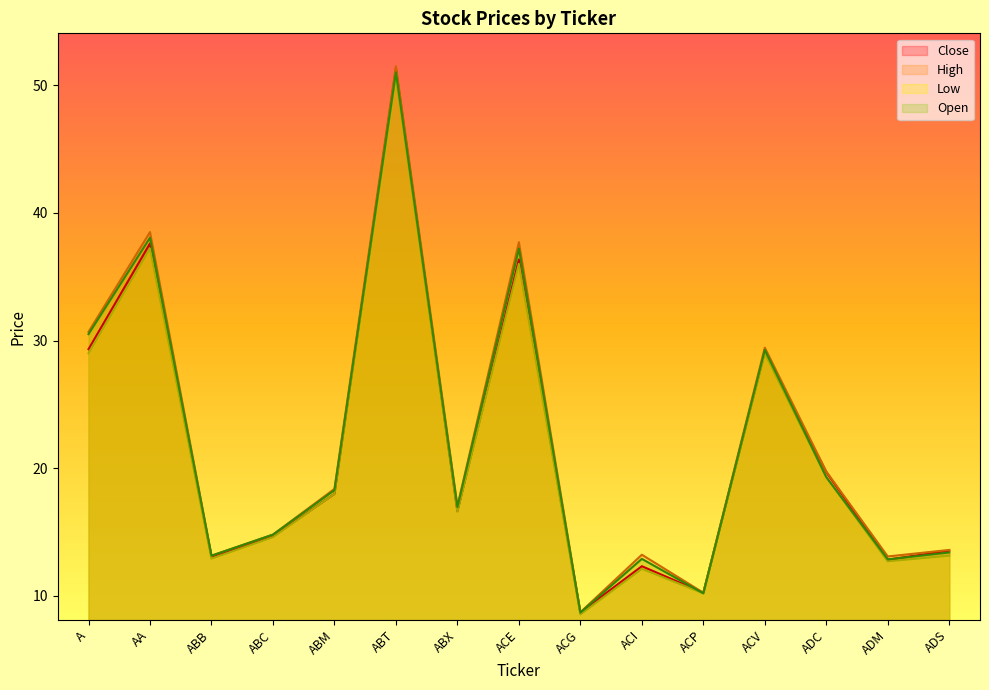

Reading left to right, what are all the values shown in this chart?

Close: A=29.3	AA=37.6	ABB=13.1	ABC=14.7	ABM=18.0	ABT=51.3	ABX=16.6	ACE=36.4	ACG=8.7	ACI=12.3	ACP=10.2	ACV=29.1	ADC=19.7	ADM=12.8	ADS=13.6
High: A=30.7	AA=38.5	ABB=13.2	ABC=14.8	ABM=18.4	ABT=51.5	ABX=17.0	ACE=37.7	ACG=8.7	ACI=13.2	ACP=10.2	ACV=29.4	ADC=19.7	ADM=13.1	ADS=13.6
Low: A=29.0	AA=37.2	ABB=12.9	ABC=14.6	ABM=18.0	ABT=50.7	ABX=16.6	ACE=36.0	ACG=8.6	ACI=12.1	ACP=10.2	ACV=29.0	ADC=19.3	ADM=12.7	ADS=13.2
Open: A=30.5	AA=38.0	ABB=13.2	ABC=14.8	ABM=18.3	ABT=51.0	ABX=16.9	ACE=37.2	ACG=8.7	ACI=12.9	ACP=10.2	ACV=29.3	ADC=19.3	ADM=12.9	ADS=13.4